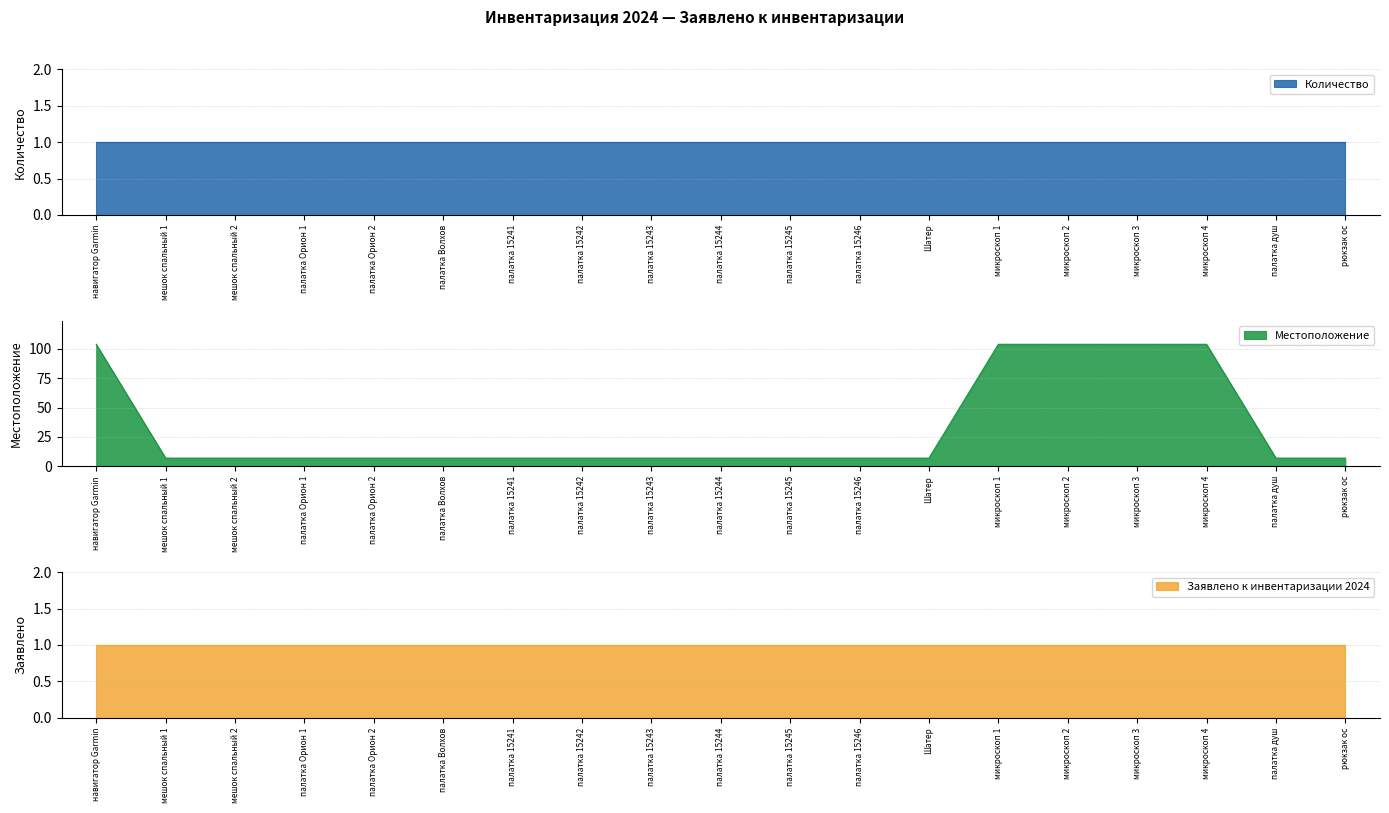

What position from the right is навигатор Garmin?

19